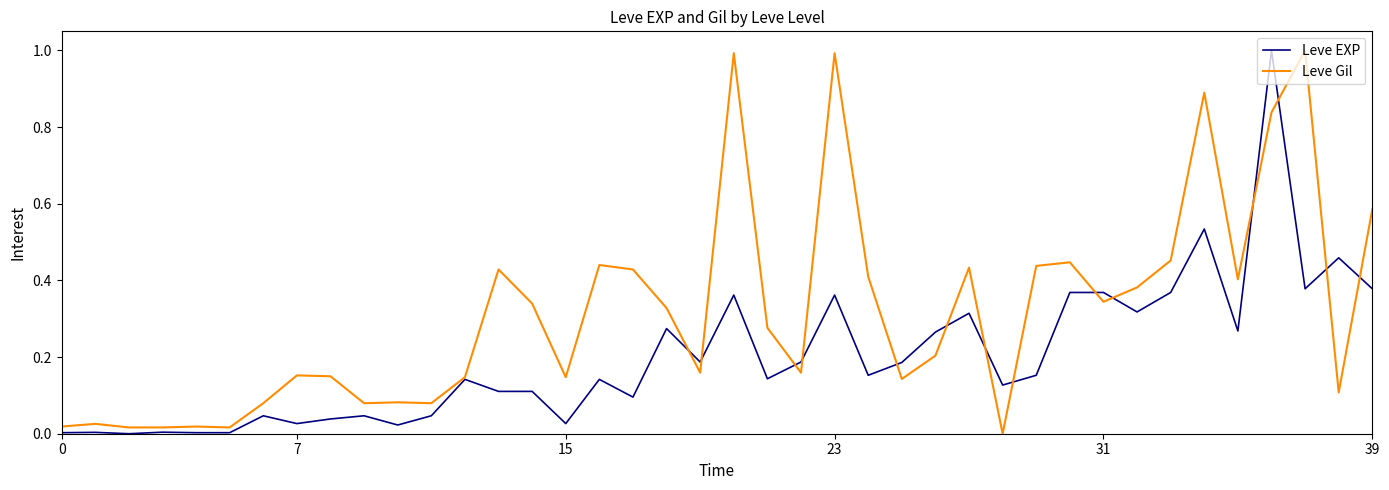

What is the highest value of the Leve Gil series?

1.0